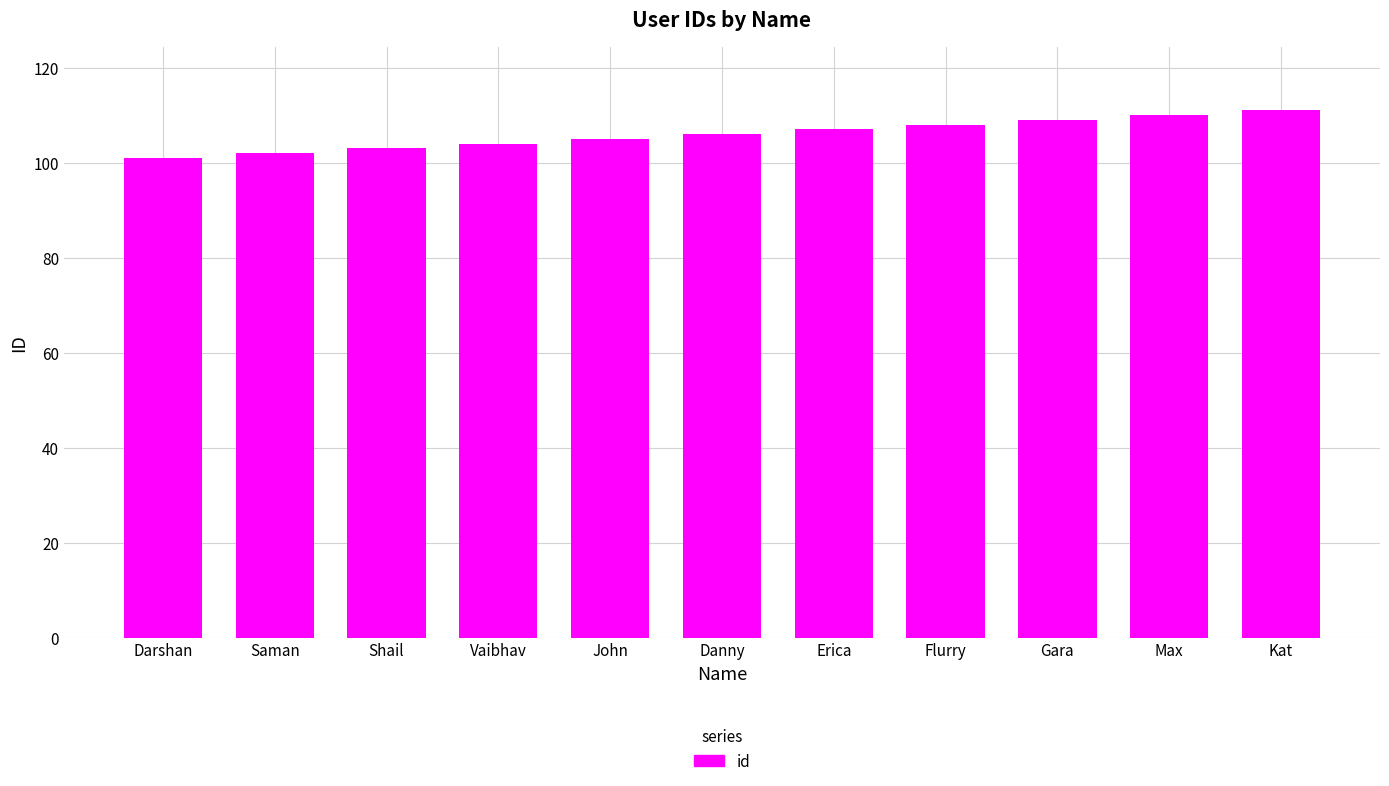

What is the label of the 11th bar from the left?

Kat